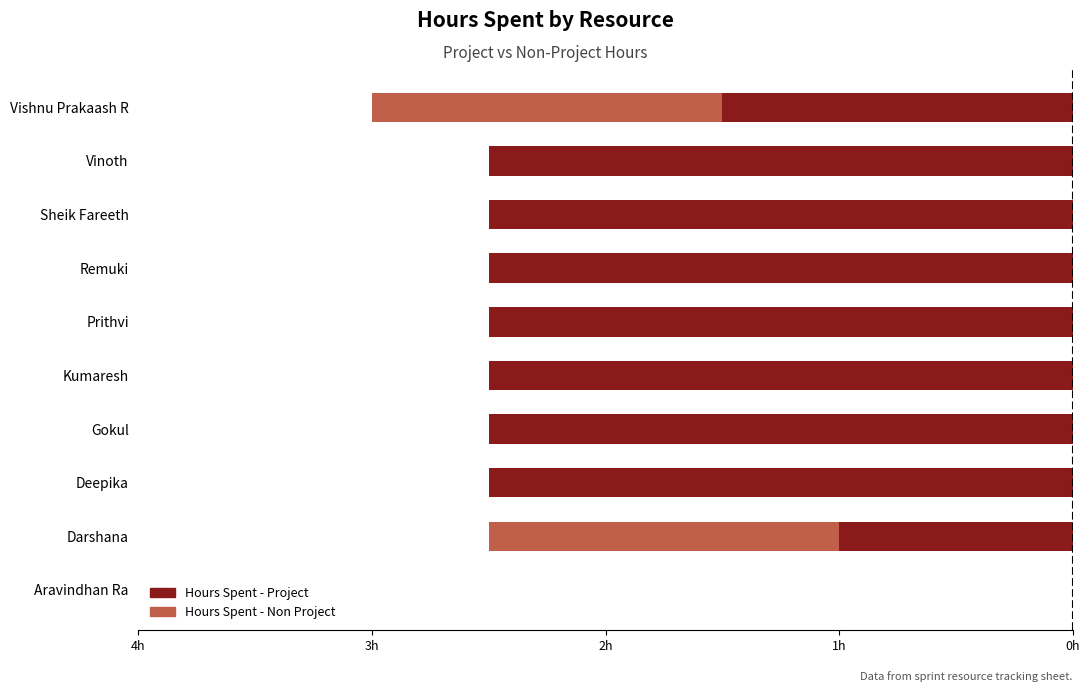

What is the smallest value displayed?

-2.5